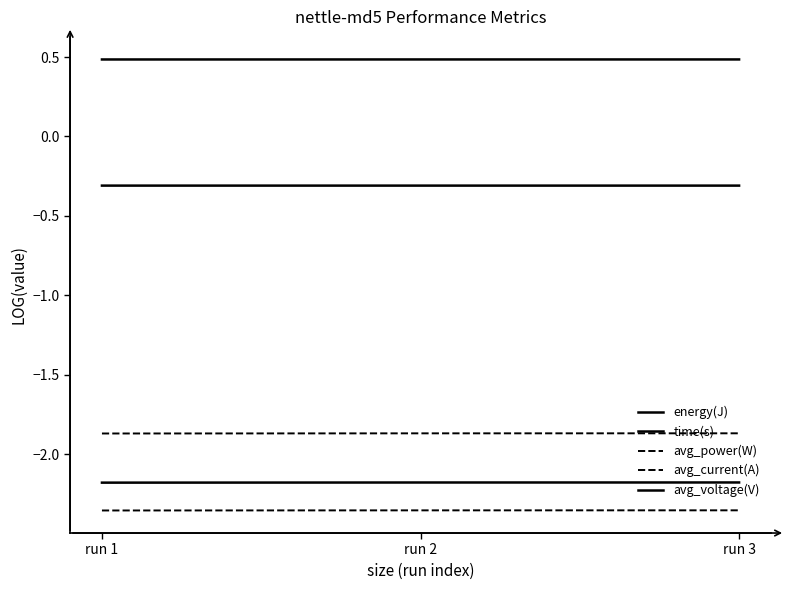

At how many categories does at least one series exceed -1?

3